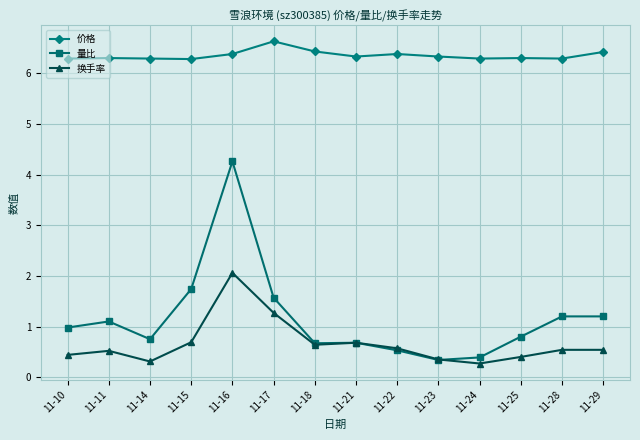

Rank the series at 11-11 from lowest to highest value.

换手率, 量比, 价格